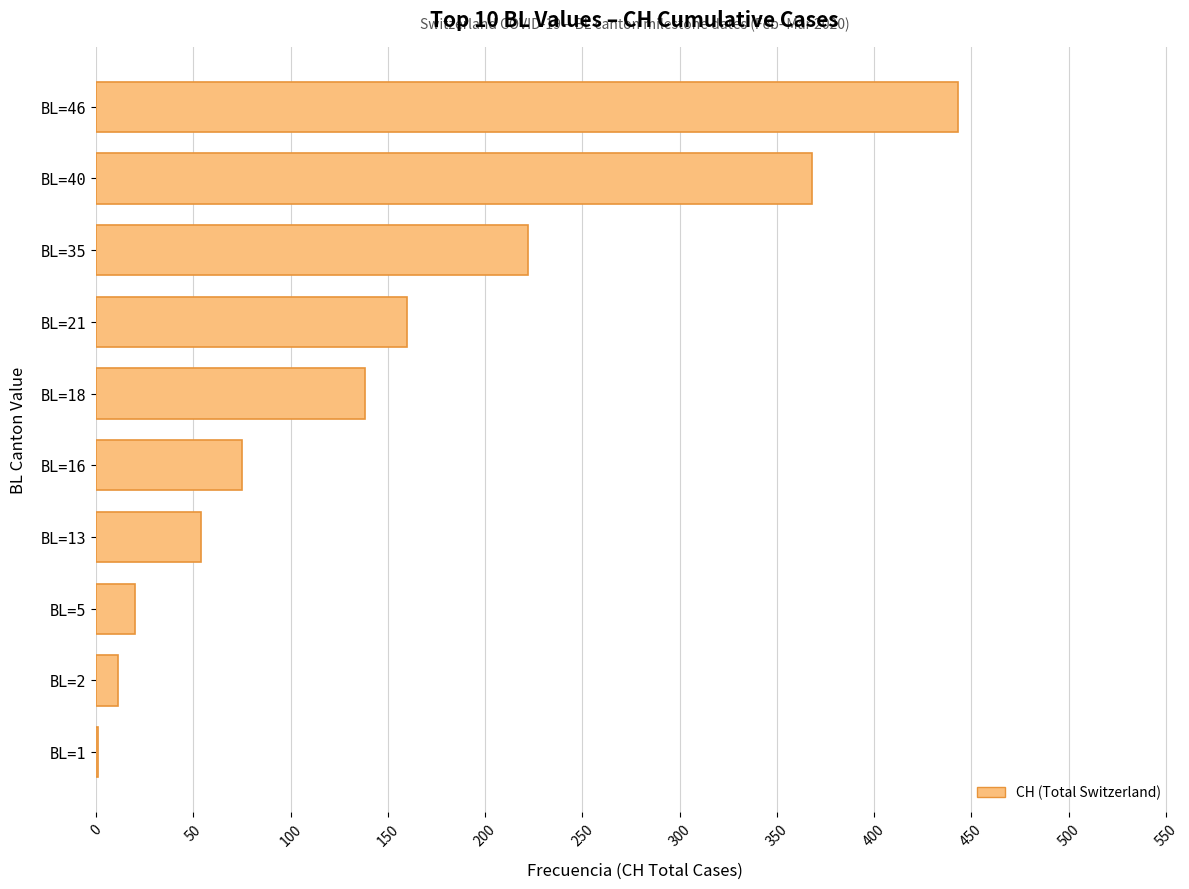

Read the value at BL=40.

368